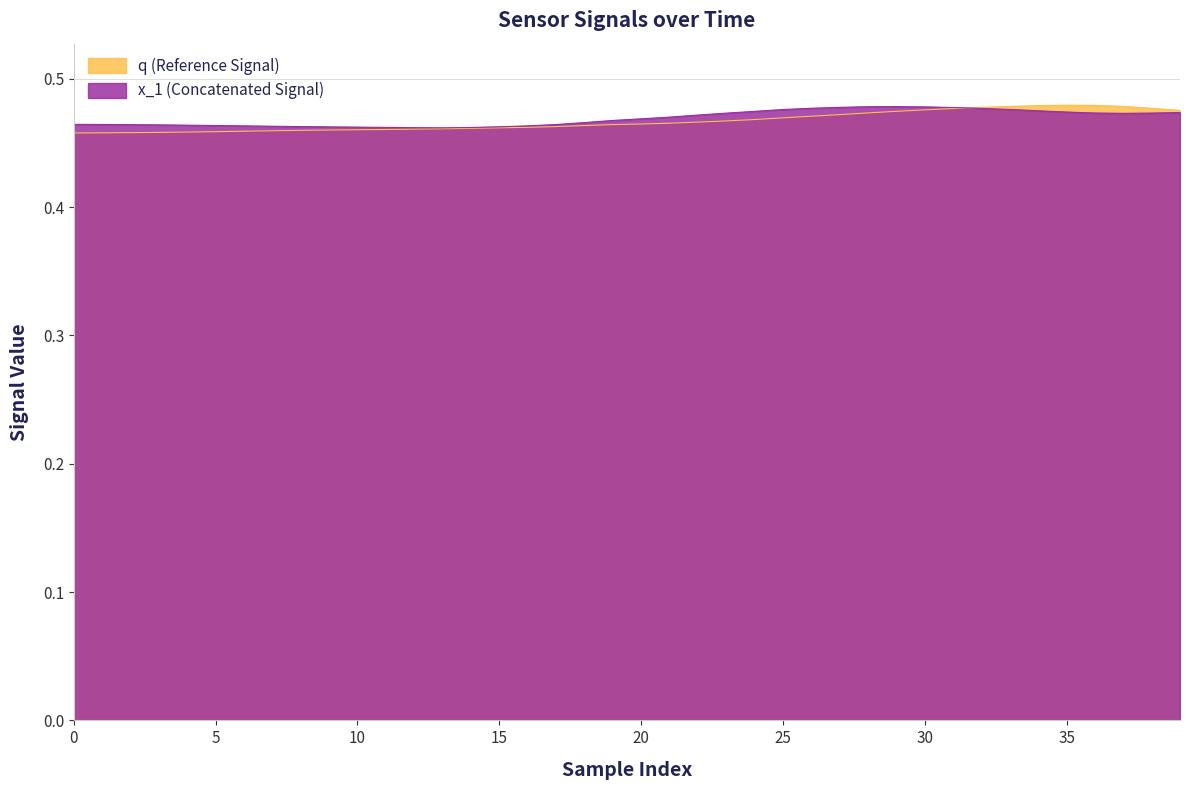

What is the average value of the x_1 series?

0.5